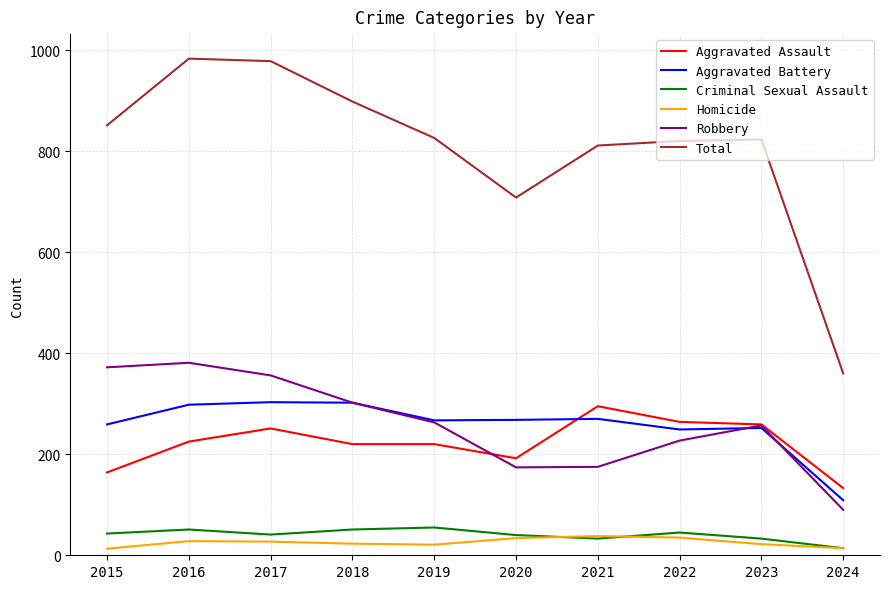

Read the Homicide value at 2018.

23